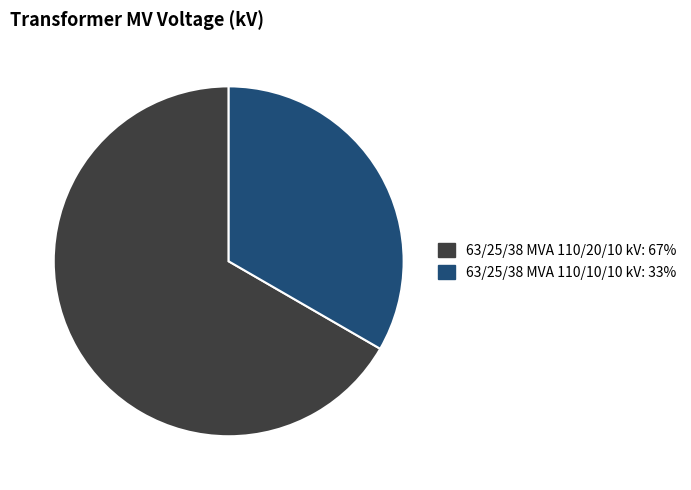

Is the sum of 63/25/38 MVA 110/10/10 kV and 63/25/38 MVA 110/20/10 kV greater than half?

Yes